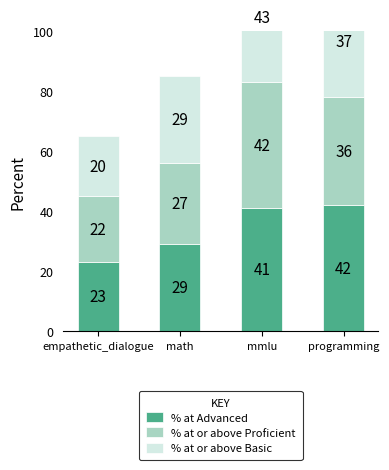

At which label does % at or above Proficient first exceed 36?

mmlu